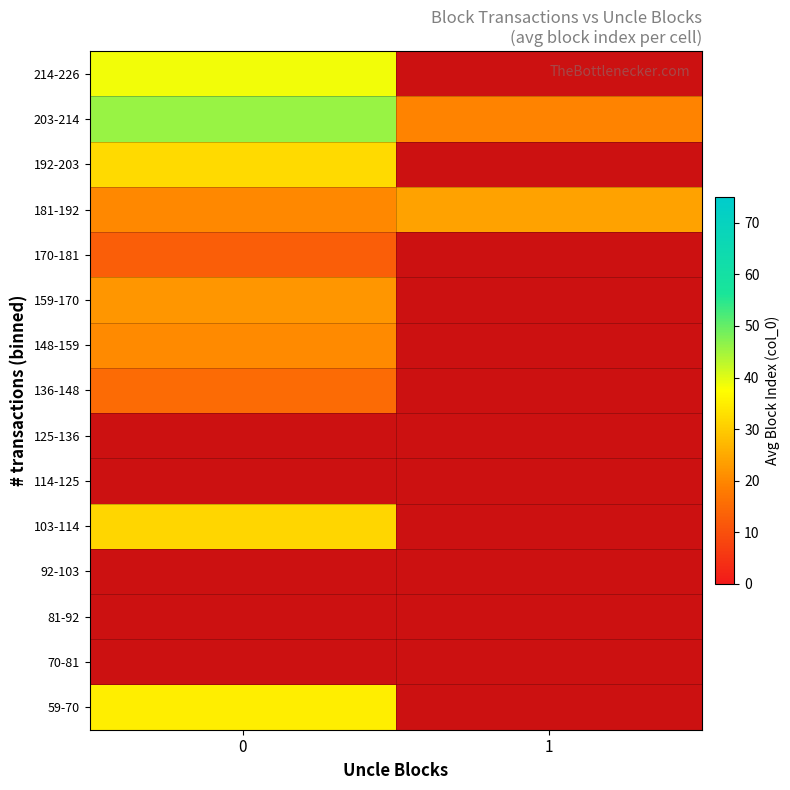

At 1, list the series in order from smallest to largest.

59-70, 70-81, 81-92, 92-103, 103-114, 114-125, 125-136, 136-148, 148-159, 159-170, 170-181, 192-203, 214-226, 203-214, 181-192